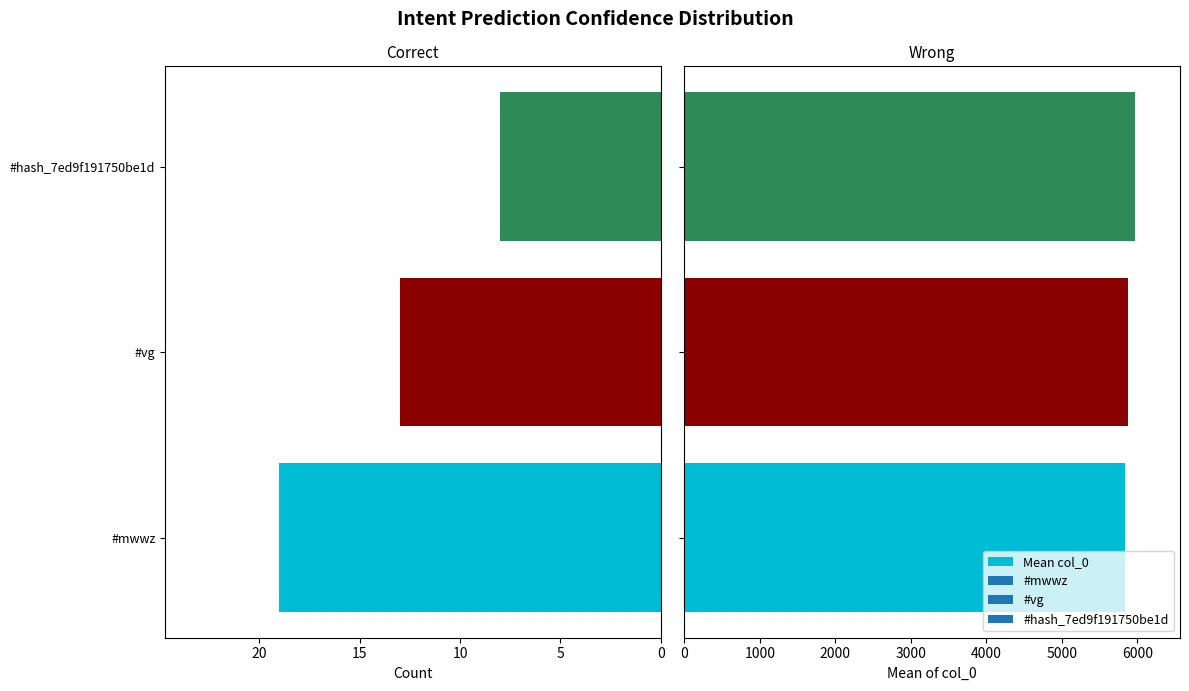

What is the value of the Count bar at the 1st from the left?

19.0